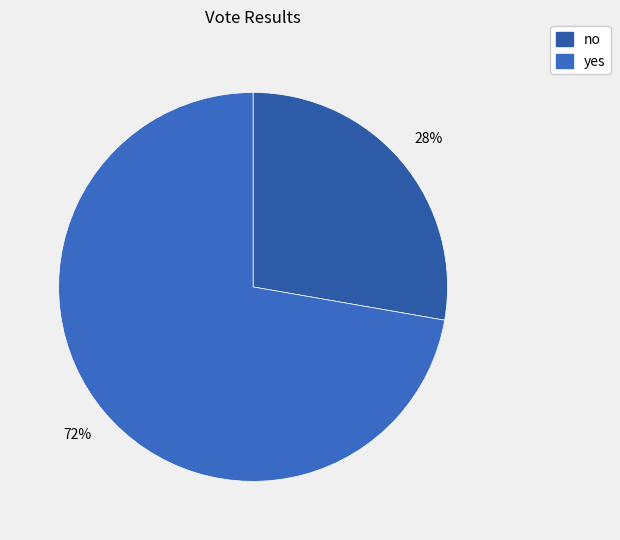

What is the change in value from no to yes?

+13726